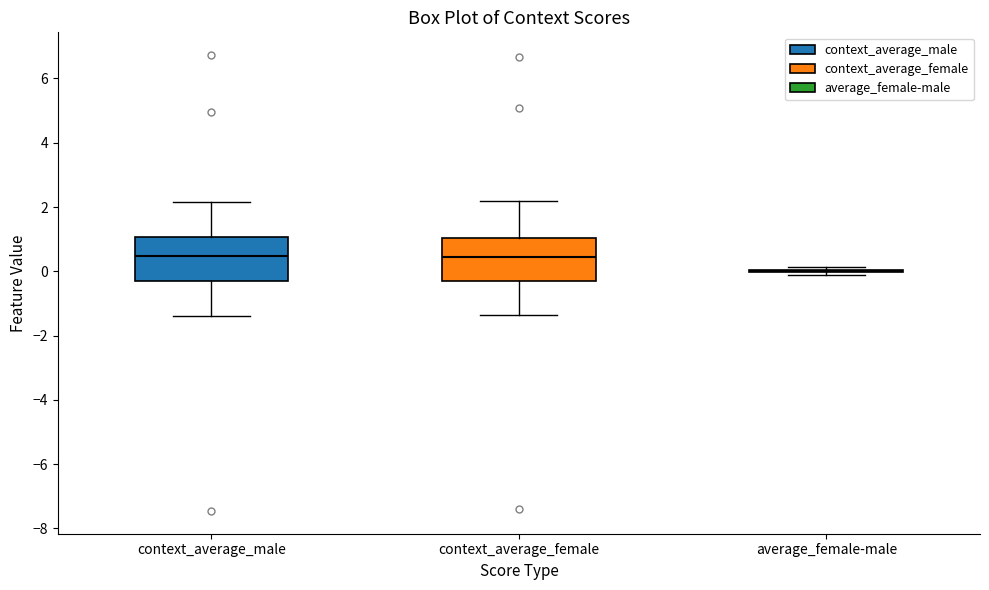

Reading left to right, transcribe this box plot: for each box, give where its median line is, the range the box spans, and where its two whiskers end, as read against the y-axis. The values are not printed on the chart, so give them approximately, as read against the axis.

context_average_male: median 0.4, box -0.4 to 1.0, whiskers -1.4 to 2.2
context_average_female: median 0.4, box -0.4 to 1.0, whiskers -1.4 to 2.2
average_female-male: box collapsed to a line at 0.0, whiskers -0.2 to 0.2